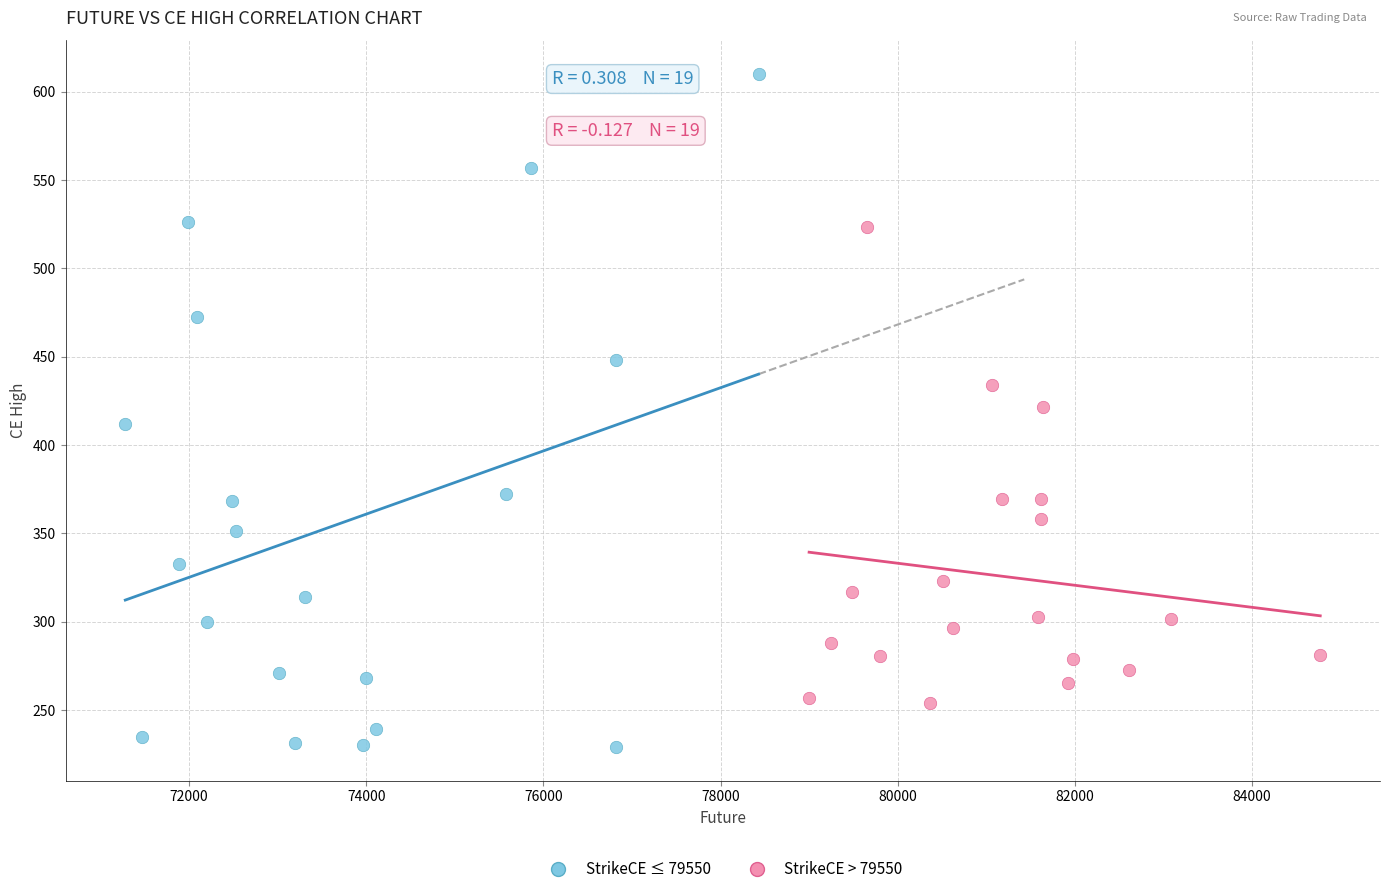

Which series reaches the minimum Y coordinate?

StrikeCE ≤ 79550